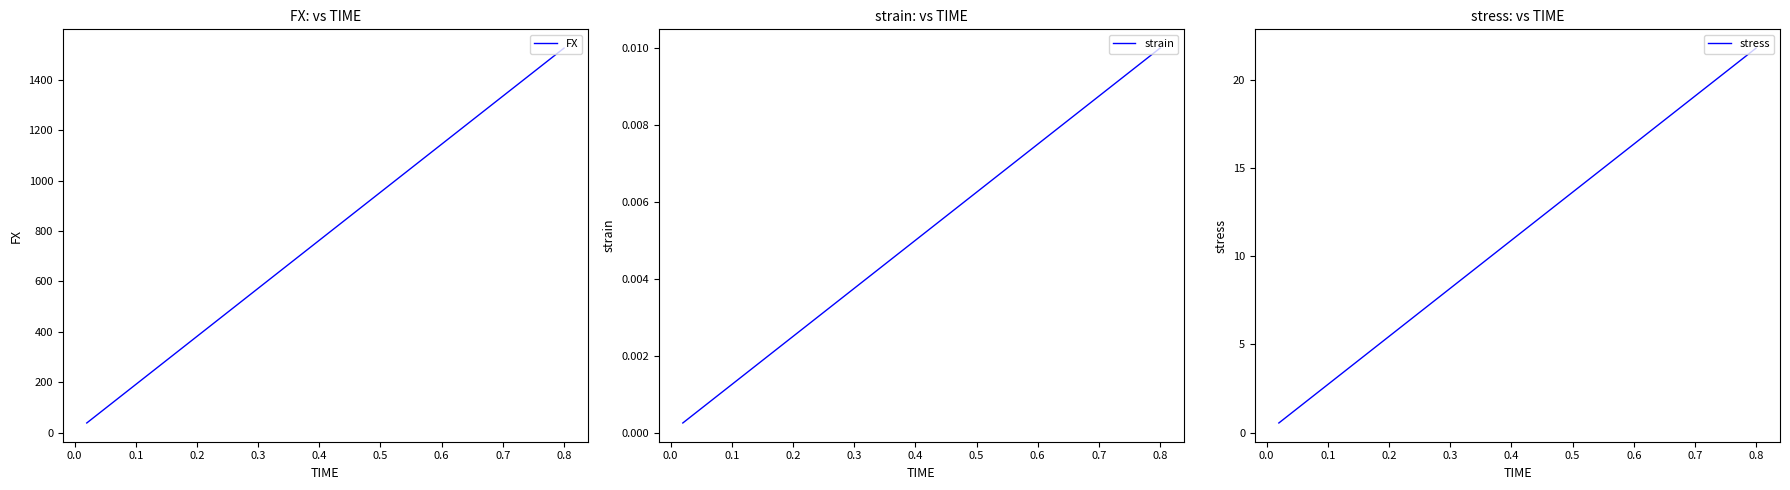

At which label does strain reach its peak?

0.8